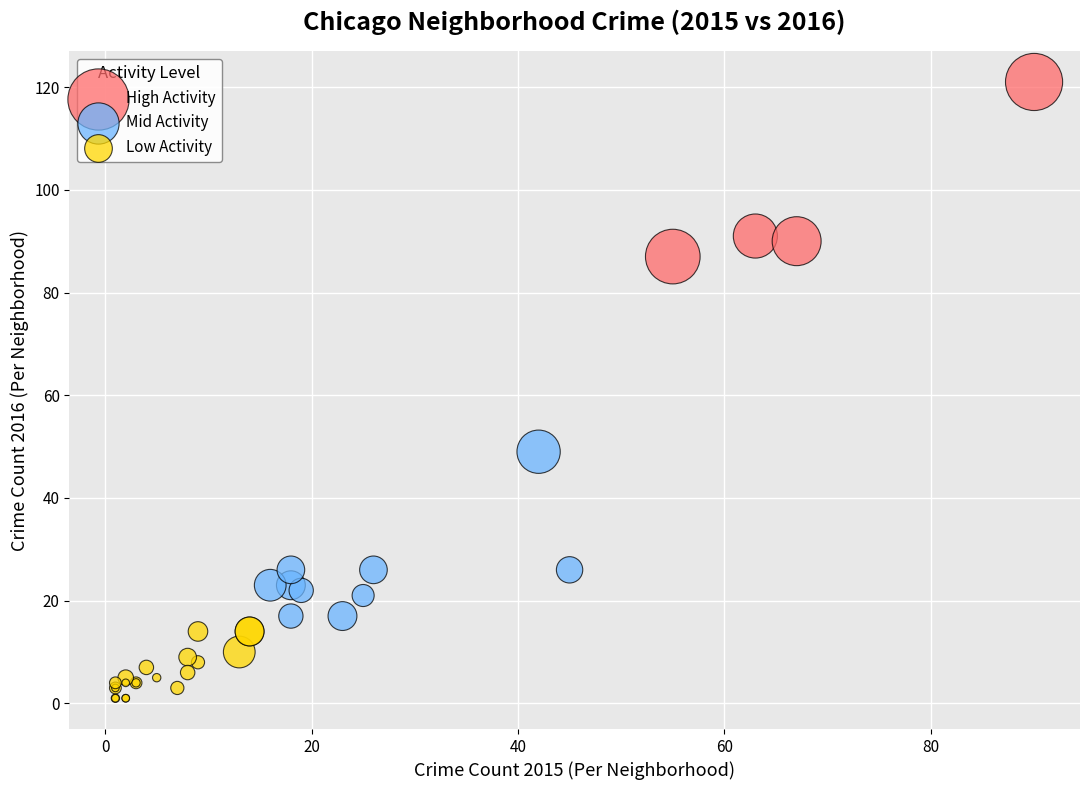

Which series contains the lowest Y value?

Low Activity